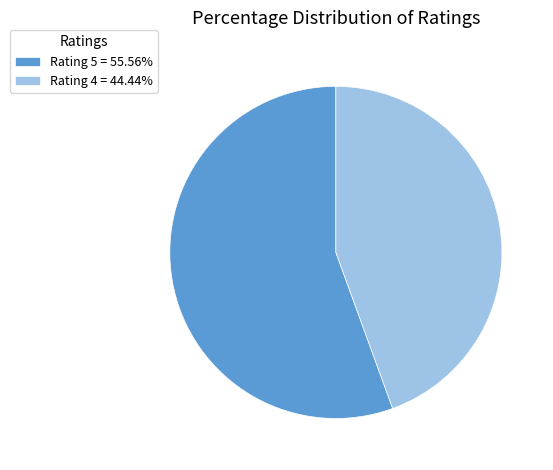

Does Rating 4 = 44.44% account for over 50% of the chart?

No